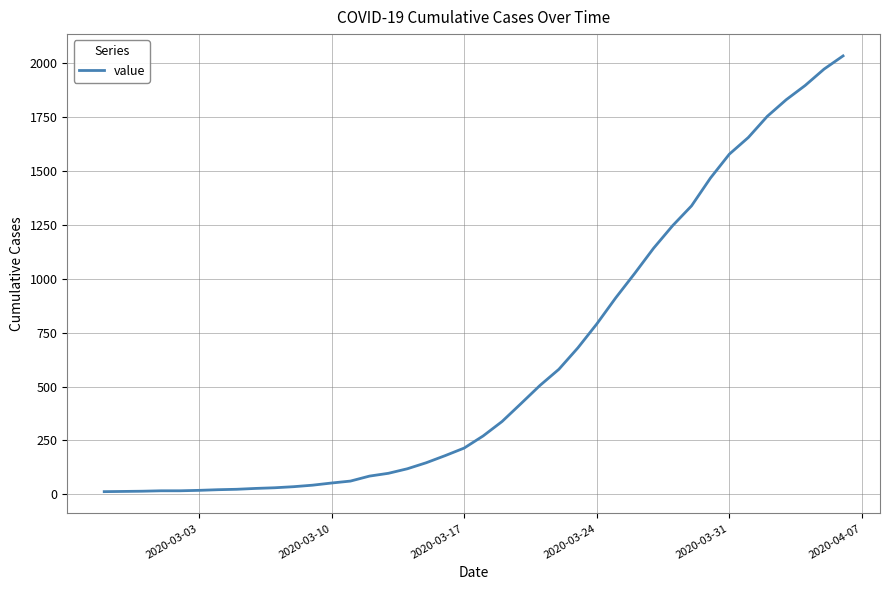

What is the difference between the maximum and minimum values?

2019